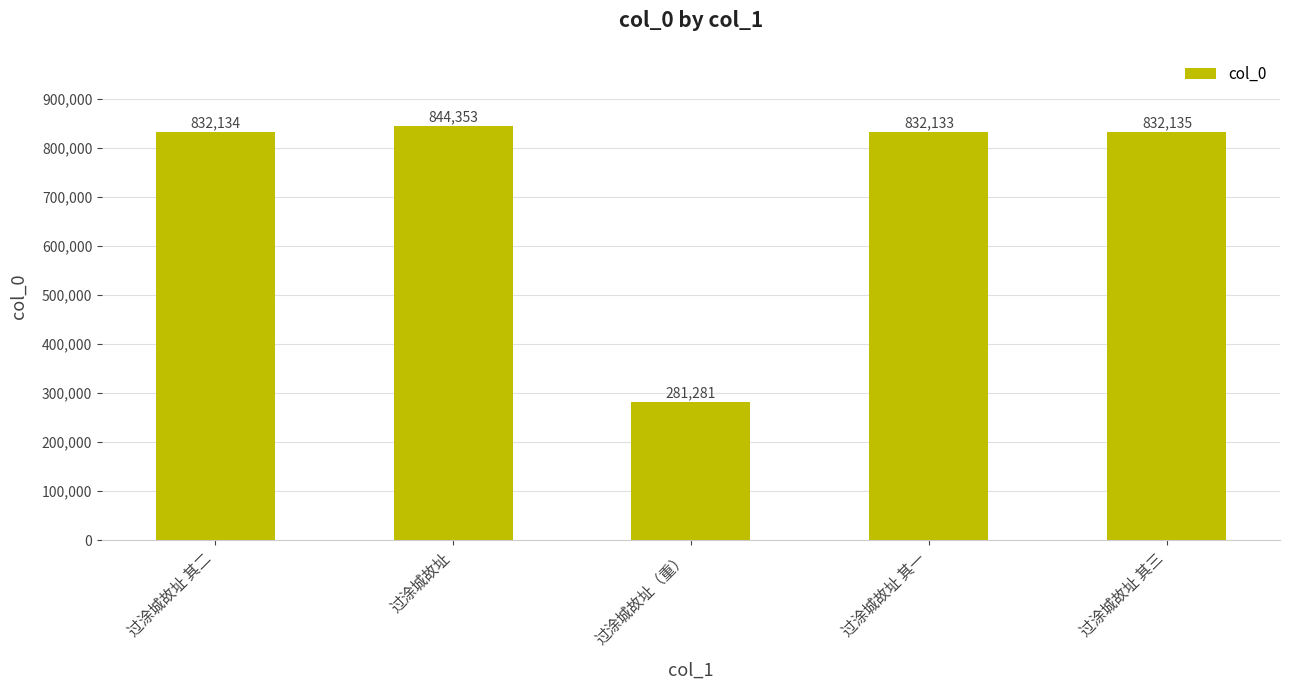

Reading left to right, what are all the values shown in this chart?

832134	844353	281281	832133	832135